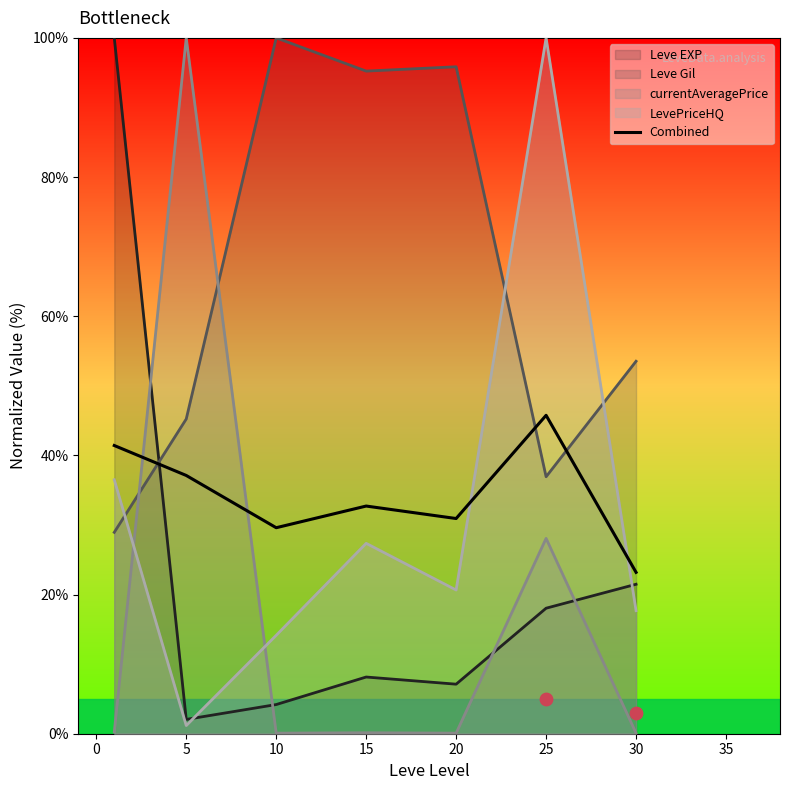

Which series ends up on top after the final intersection of Leve Gil and Combined?

Leve Gil